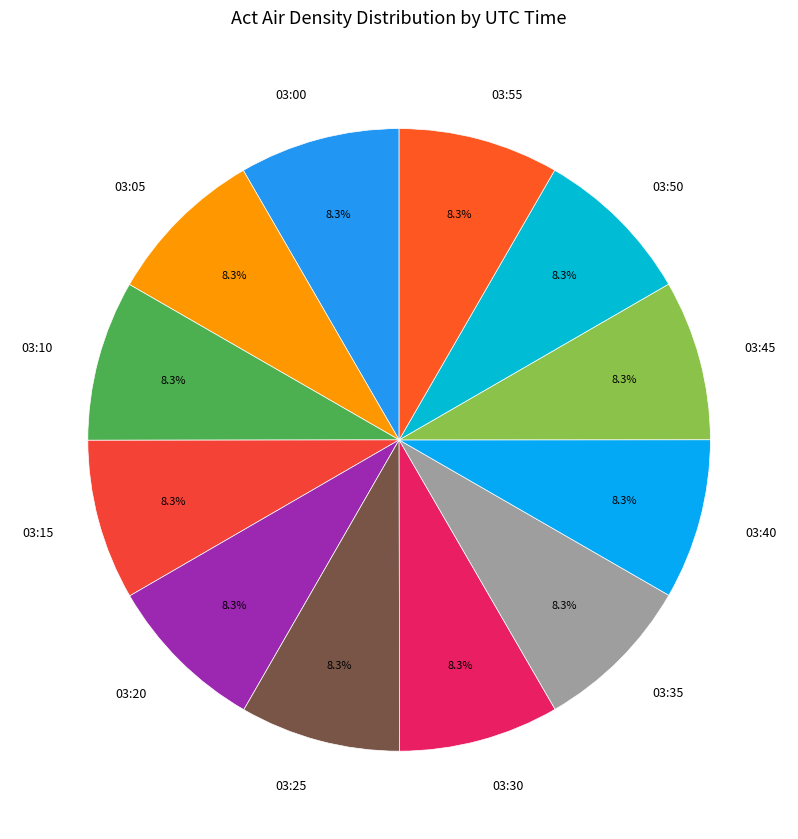

What percentage is NOT represented by 03:00?

91.7%